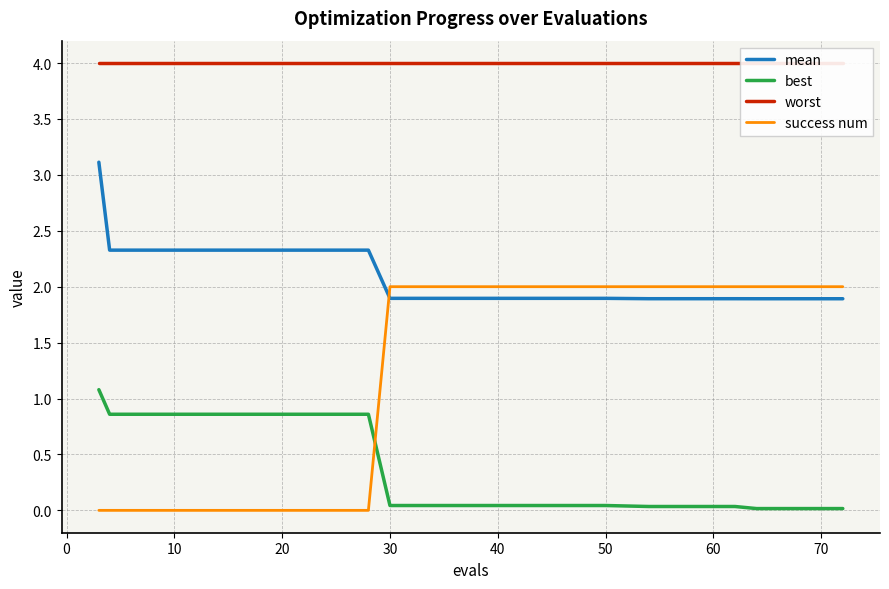

How many times do best and success num cross each other?

1